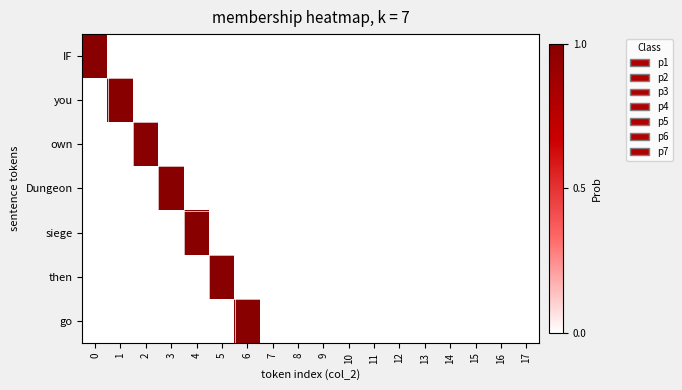

What is the spread (max minus min) of values at 6?

1